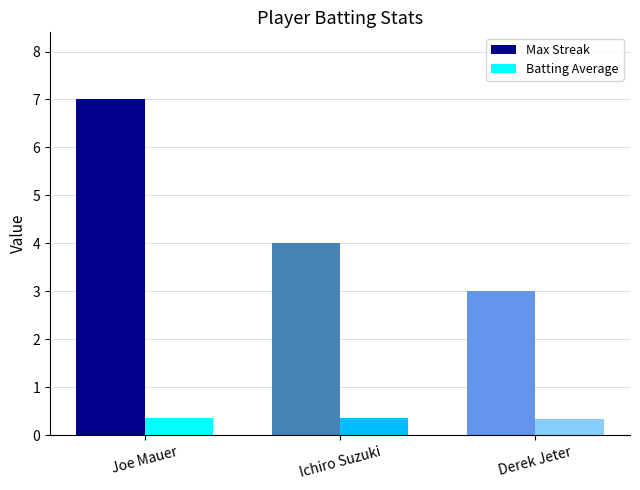

Which series has the largest total across all categories?

Max Streak